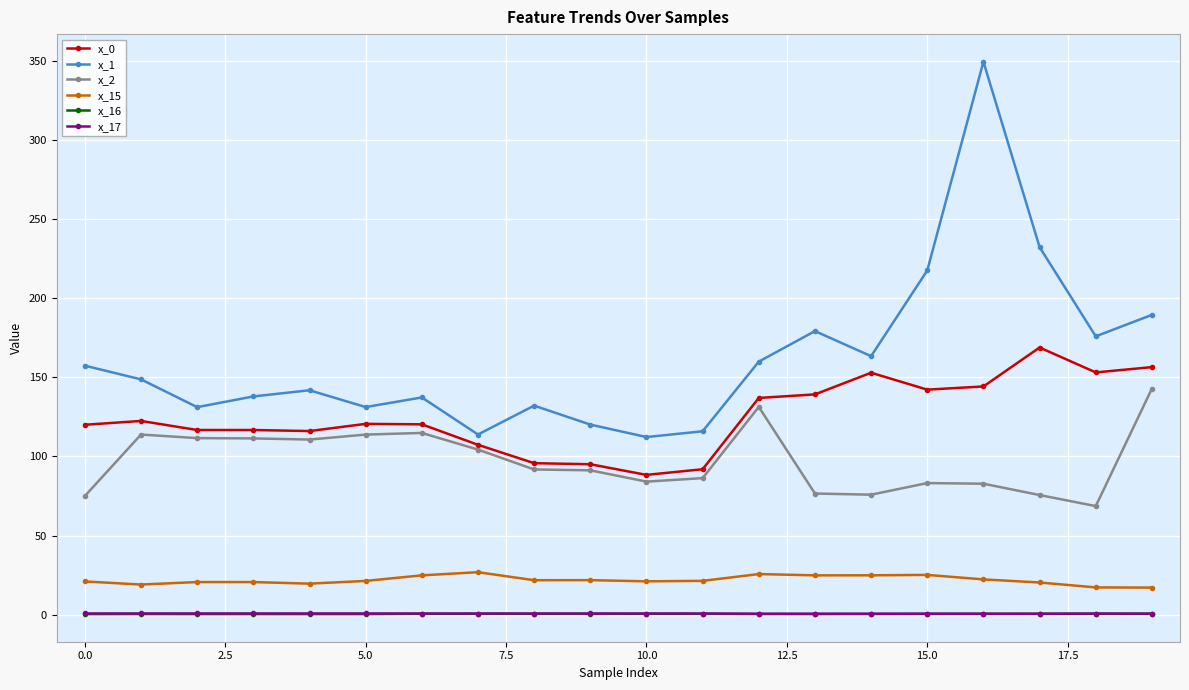

True or false: x_0 and x_16 intersect in this chart.

False